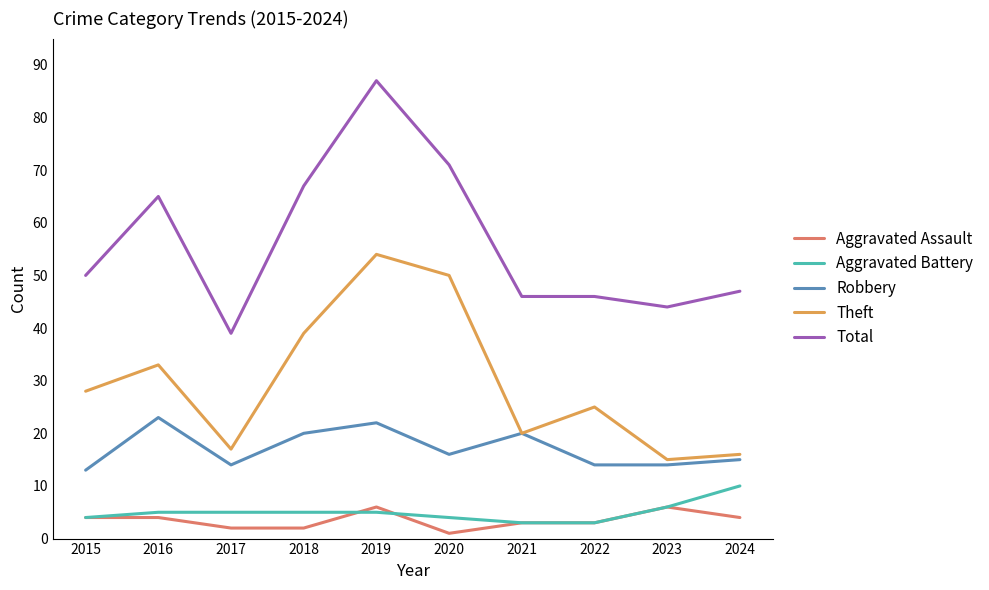

List the series in order of their peak value, highest first.

Total, Theft, Robbery, Aggravated Battery, Aggravated Assault